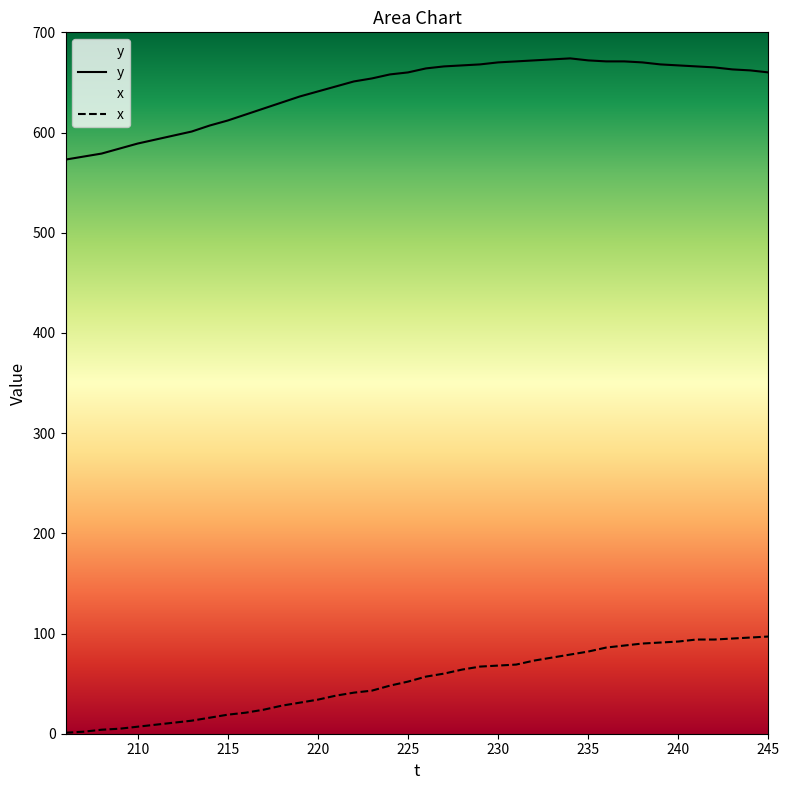

What is the greatest value displayed?

674